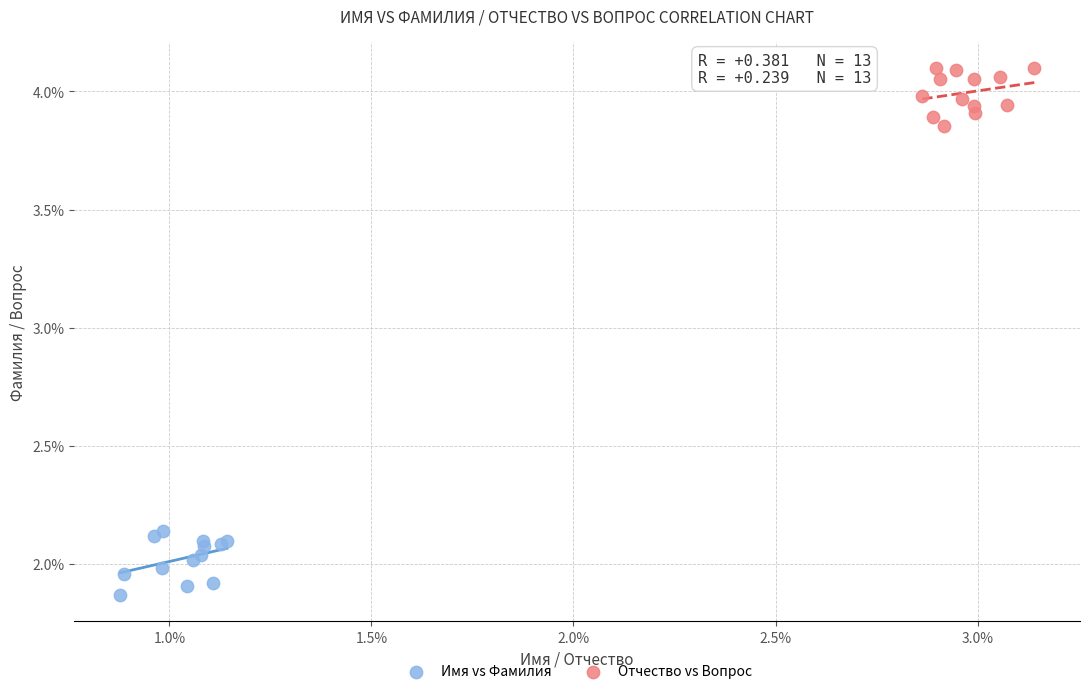

Which series contains the lowest Y value?

Имя vs Фамилия